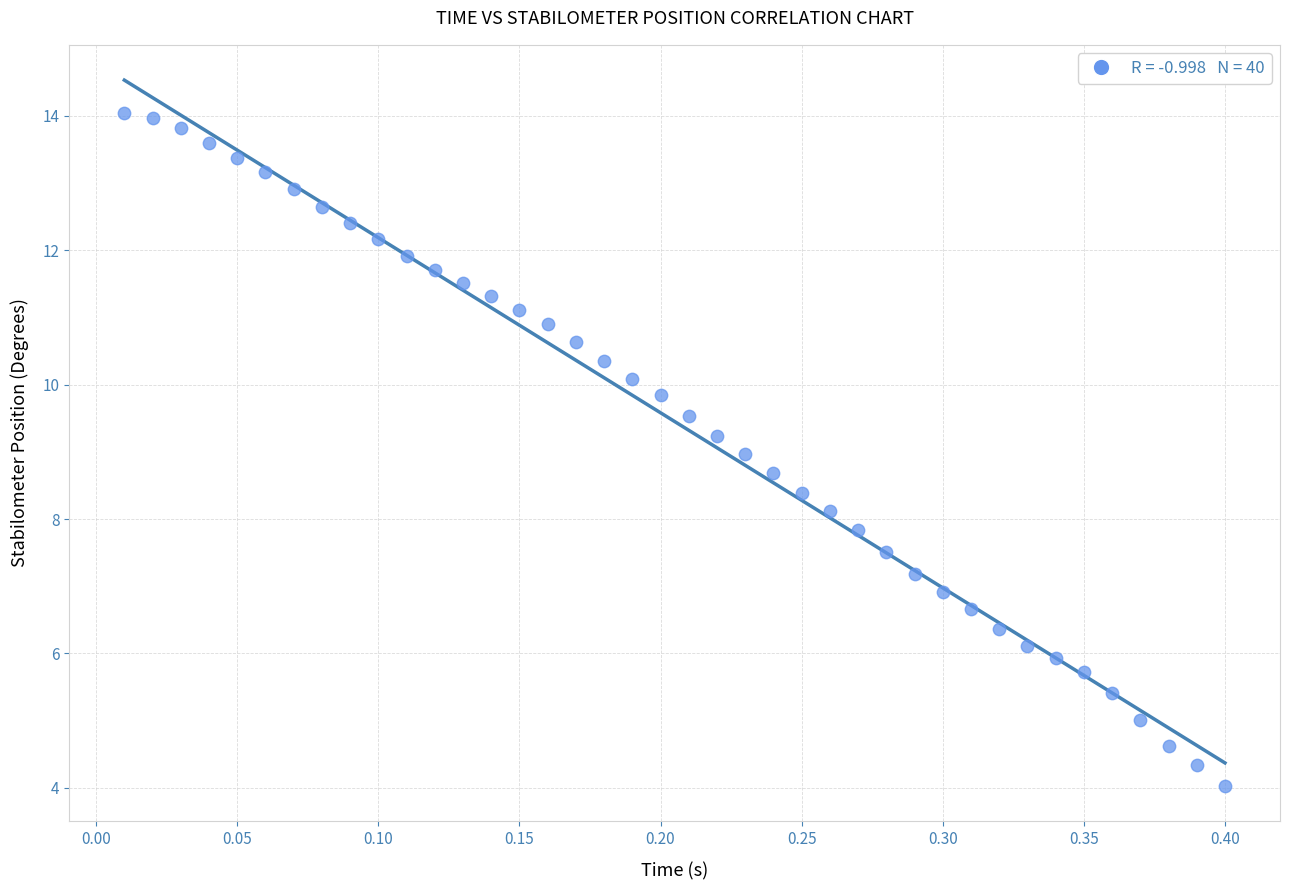

What is the range of X values (max minus min)?

0.4